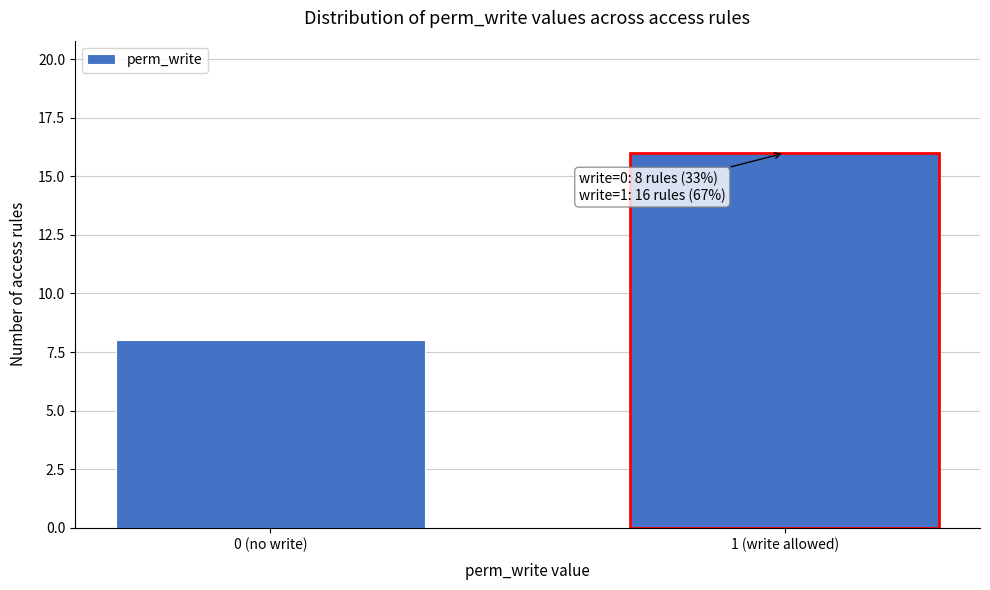

Reading right to left, extract all data points from this chart.

1 (write allowed)=16	0 (no write)=8